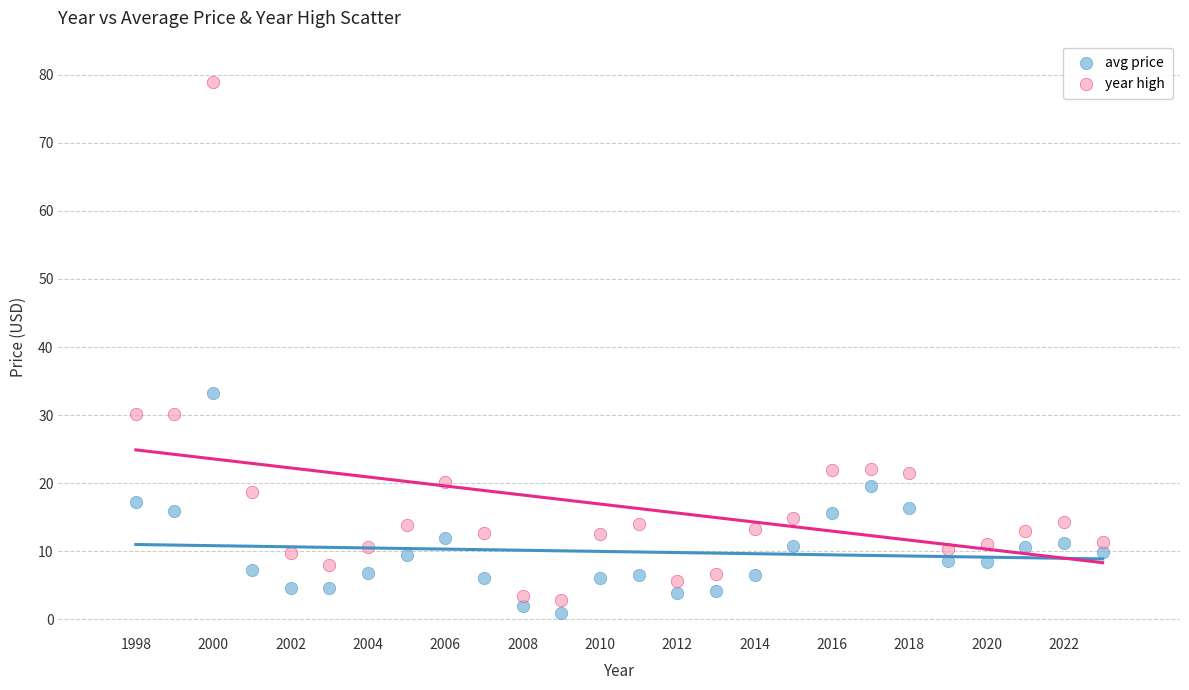

Which series has the largest Y range (max minus min)?

year high